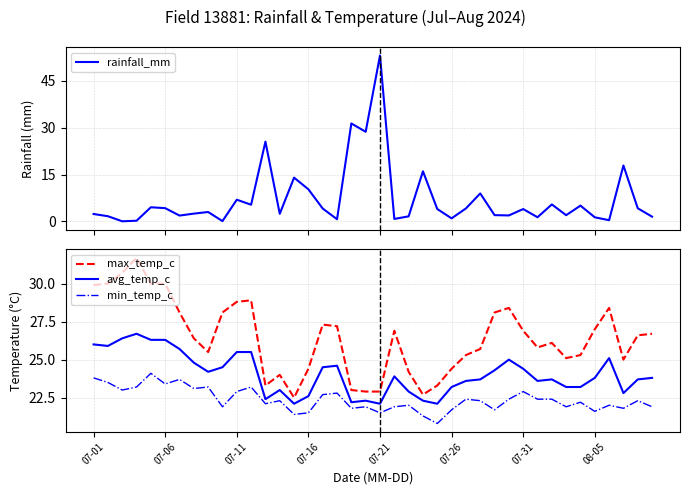

True or false: max_temp_c and avg_temp_c intersect in this chart.

False